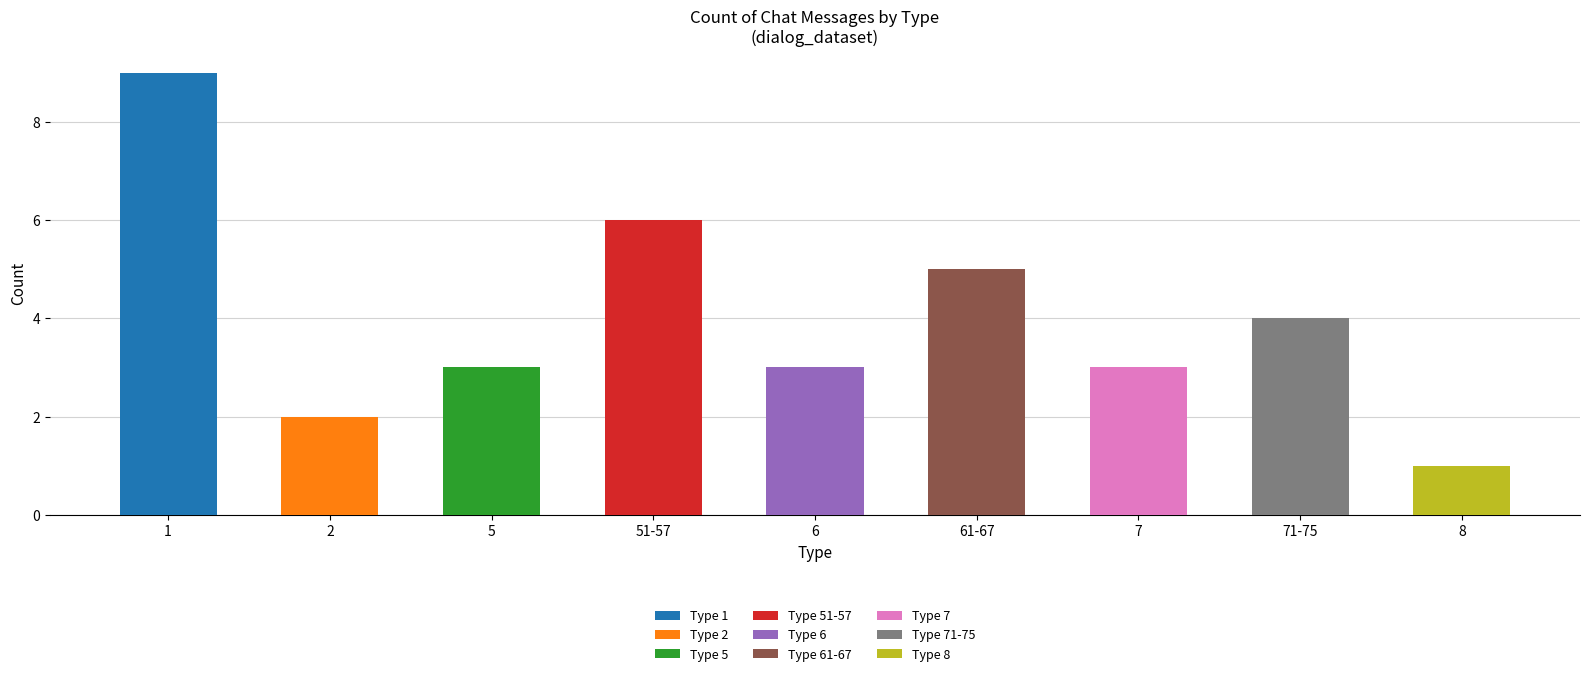

At which label does the data first exceed 3?

1